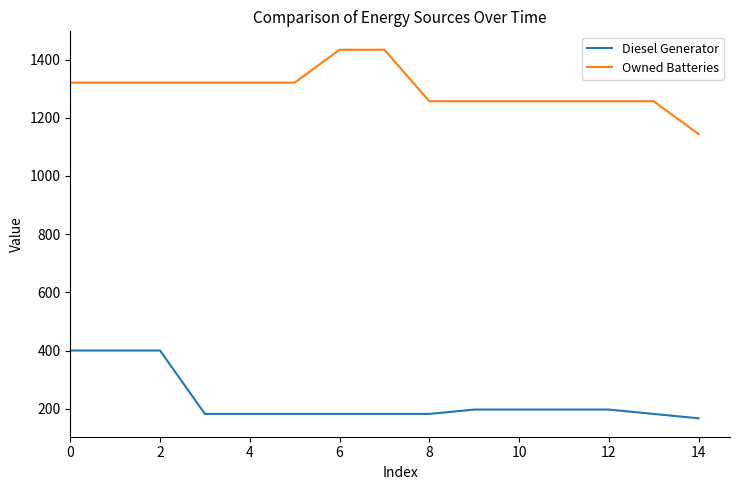

How many values in the Diesel Generator series are below 182?

1